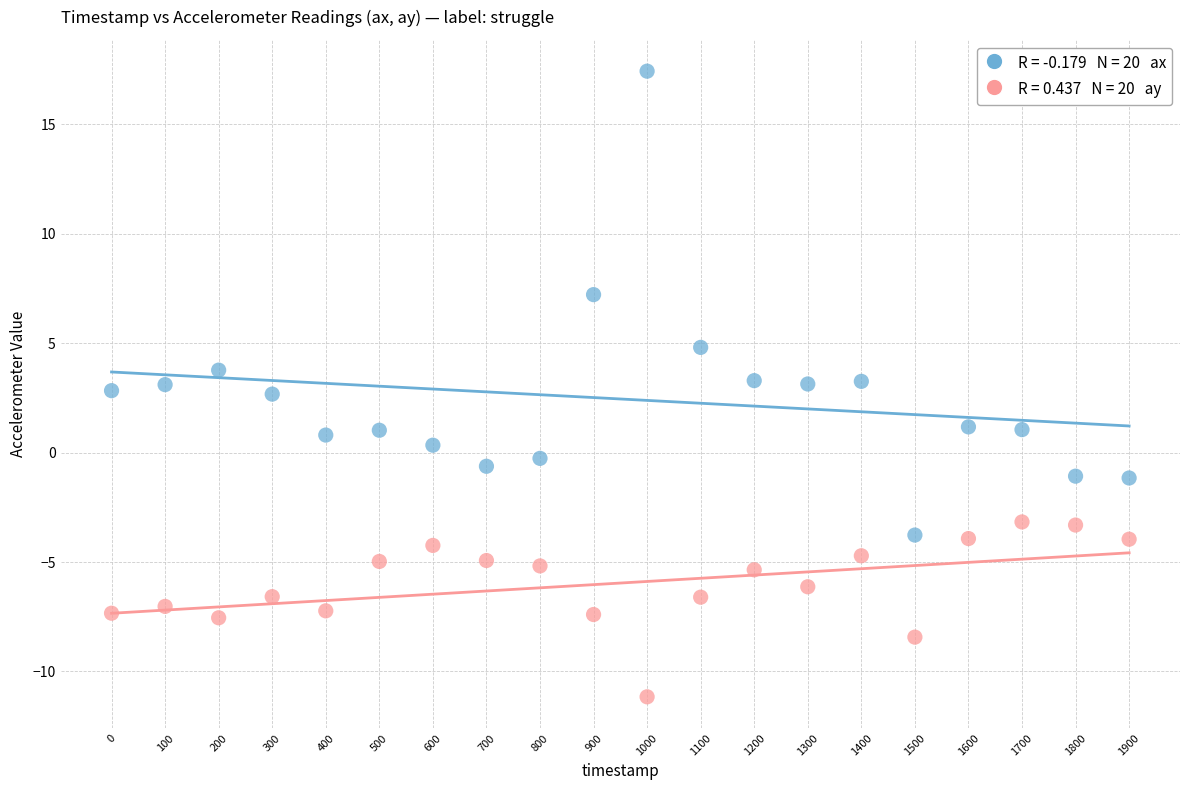

Across all data points, what is the range of X values (max minus min)?

1900.0